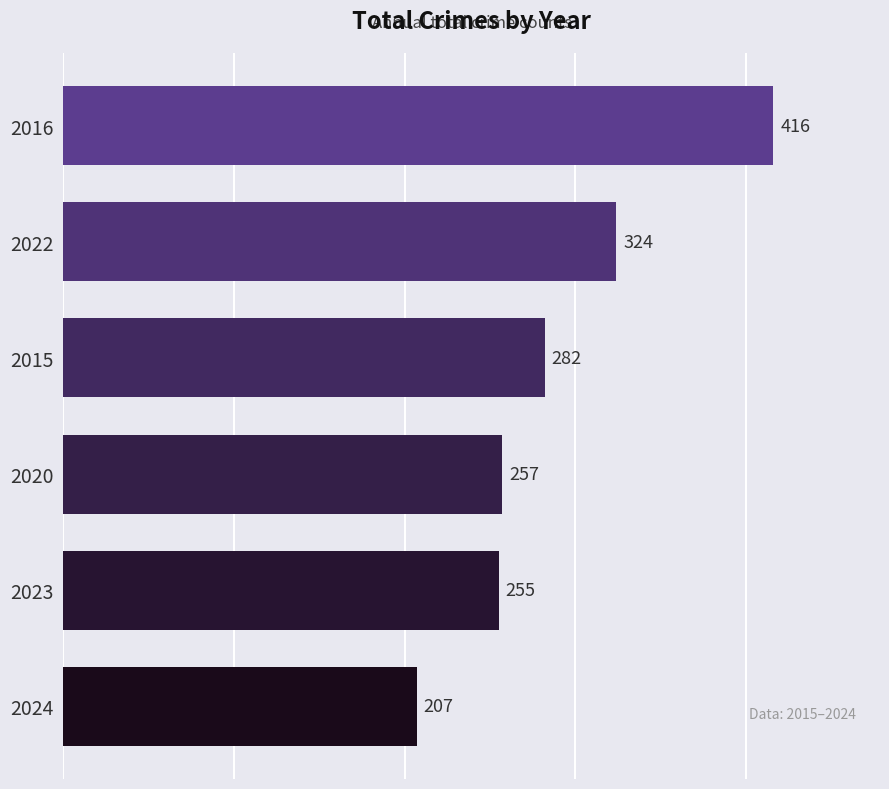

What is the average value?

290